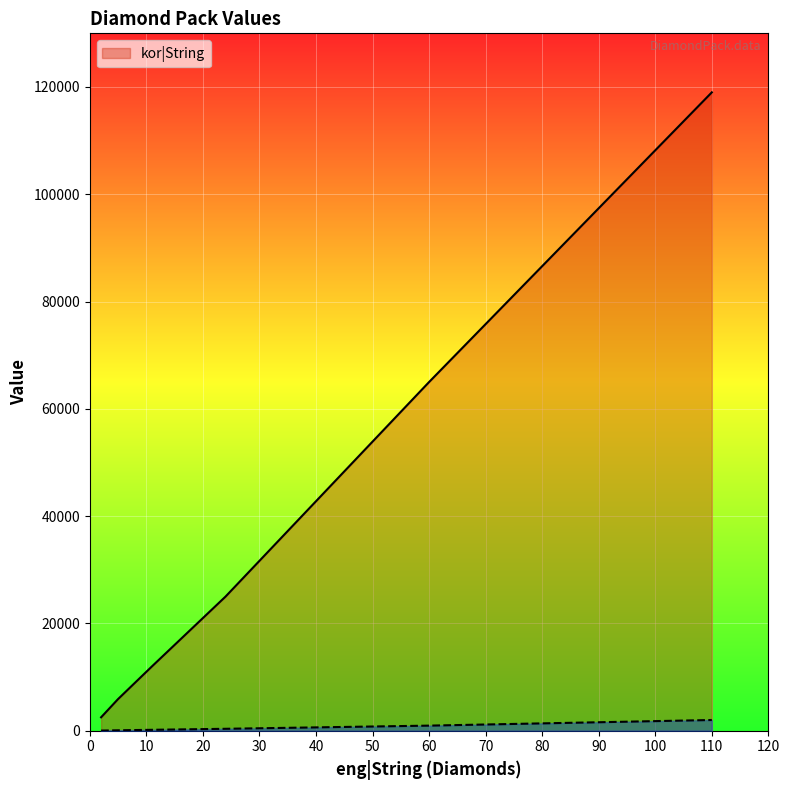

Reading left to right, extract all data points from this chart.

kor|String: 2500	5900	12000	25000	65000	119000
buyingGems|Int: 30	80	170	360	950	2000